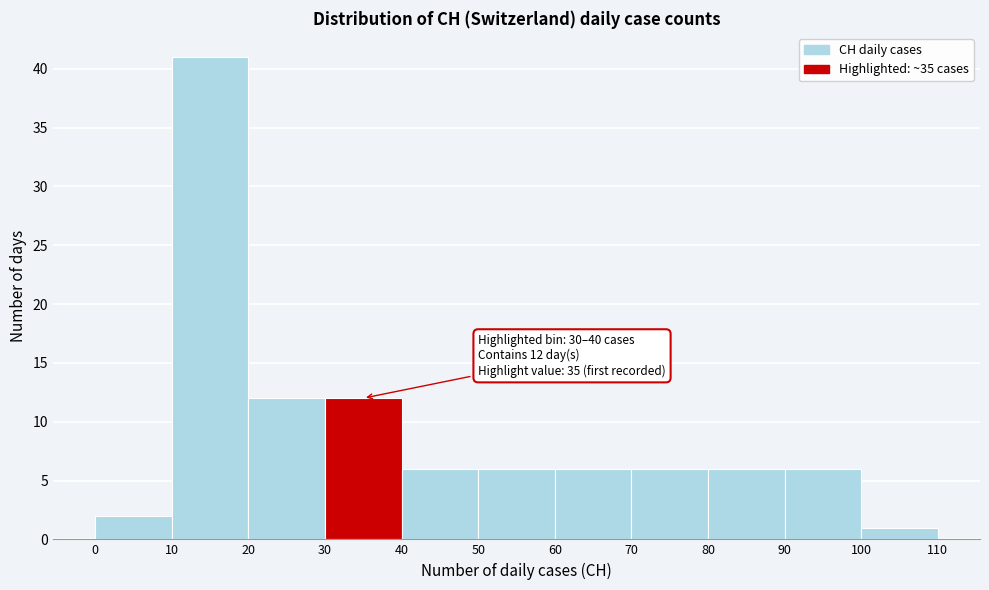

Over which range of the x-axis is the bar tallest?

10 to 20